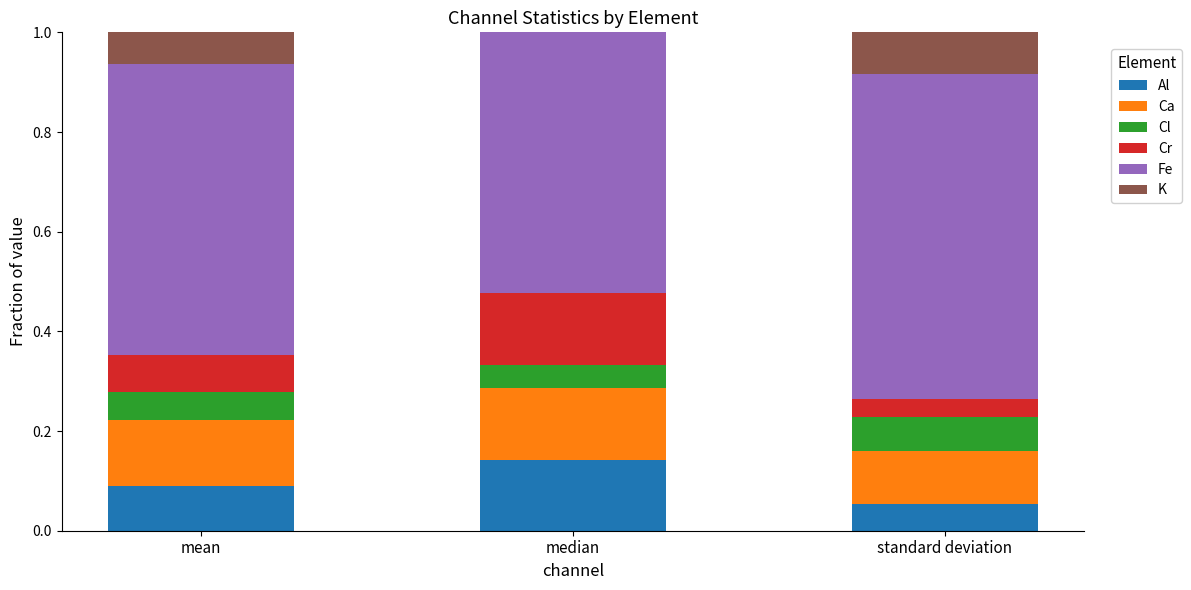

How many categories are shown in the chart?

3